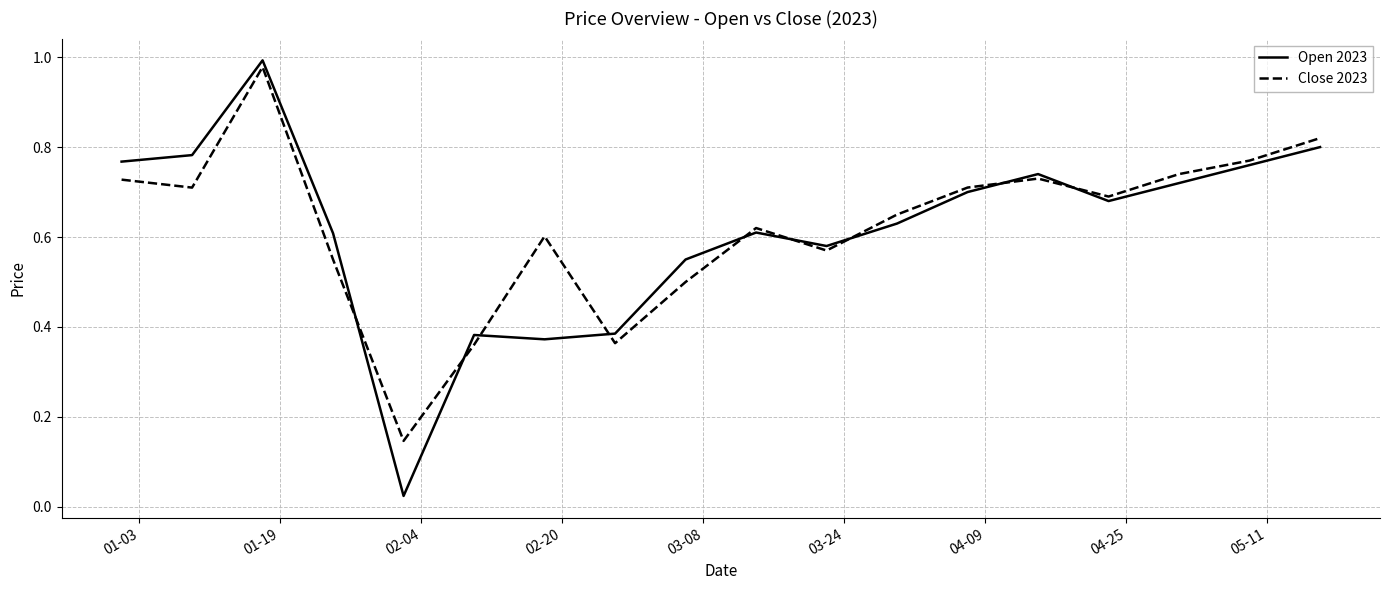

Count the number of data series in this chart.

2